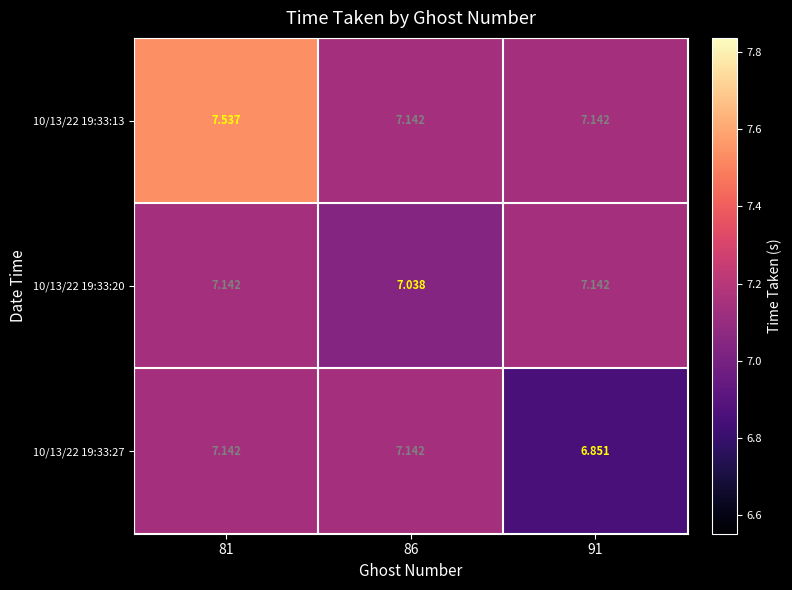

What is the total value across all series at 81?

21.8